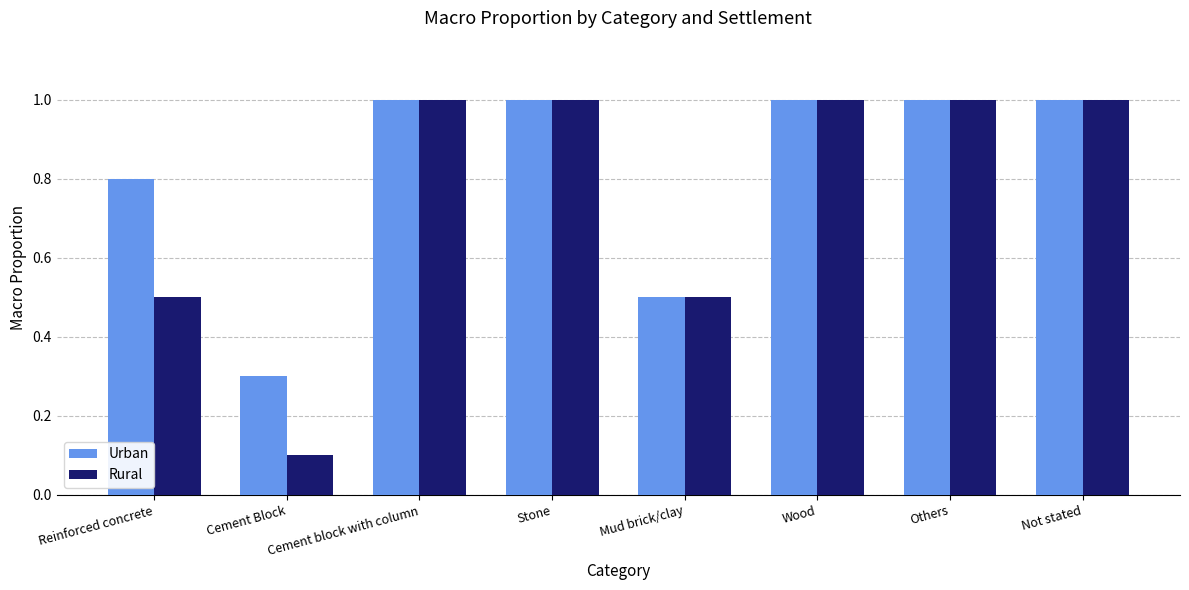

How many distinct data groups are displayed?

2